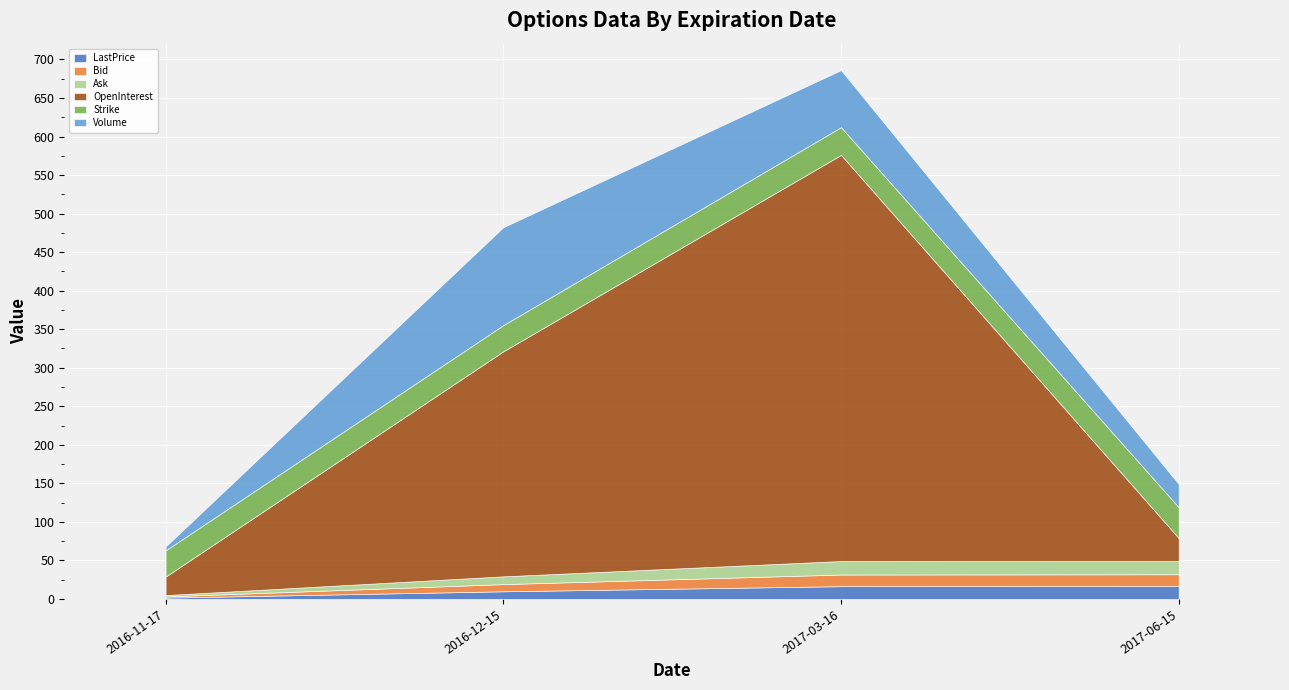

Which series has the largest total across all categories?

OpenInterest